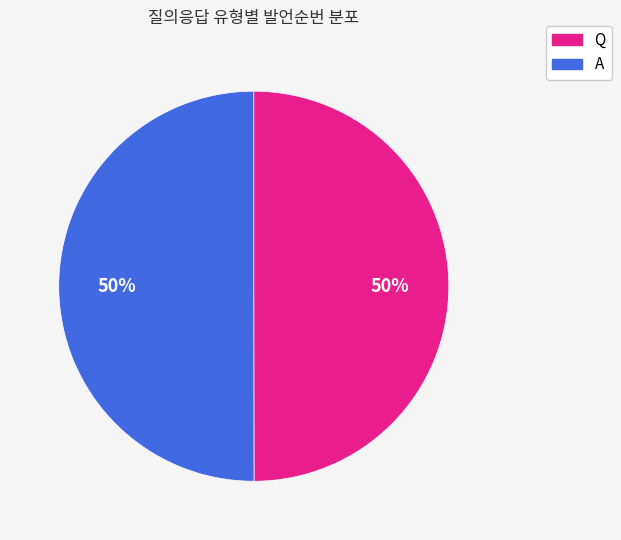

To the nearest percent, what percentage of the pie is A?

50%